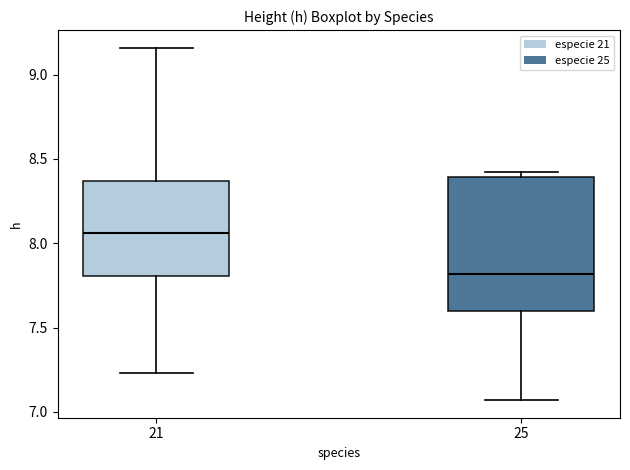

Reading left to right, read every box against the y-axis: the position of its median line, the range the box covers, and the ends of its whiskers. The values are not printed on the chart, so give them approximately, as read against the axis.

21: median 8.05, box 7.80 to 8.35, whiskers 7.25 to 9.15
25: median 7.80, box 7.60 to 8.40, whiskers 7.05 to 8.40 (just above the box's upper edge)